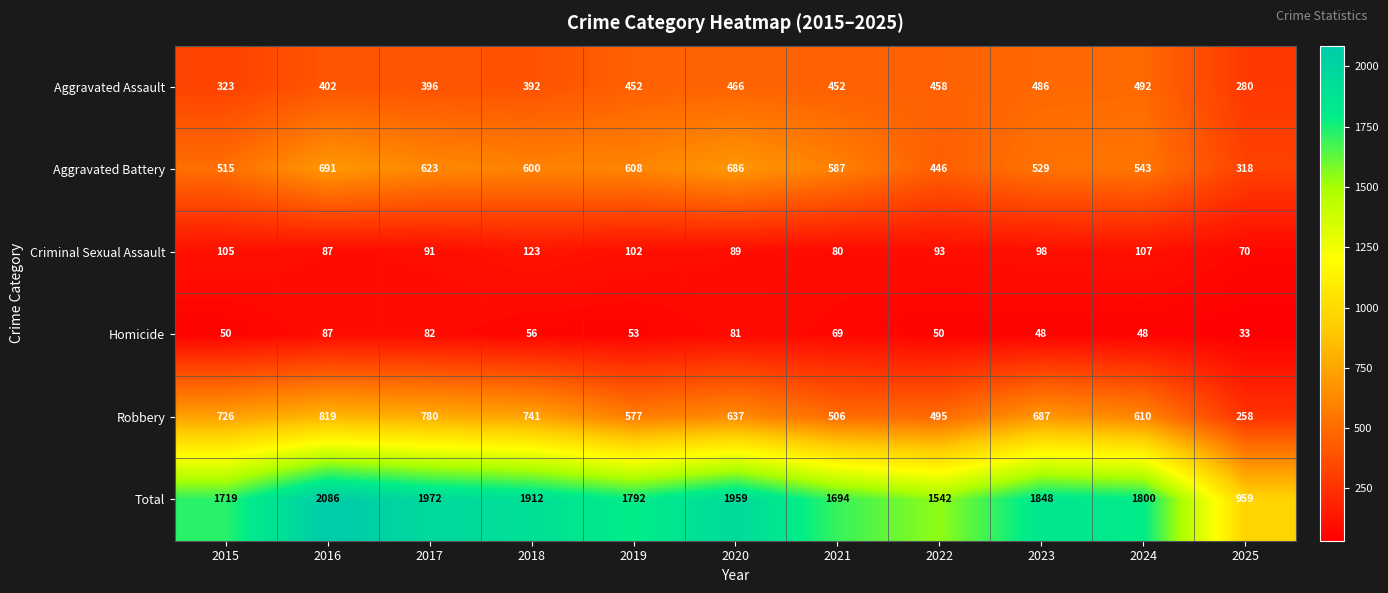

Count the number of data series in this chart.

6